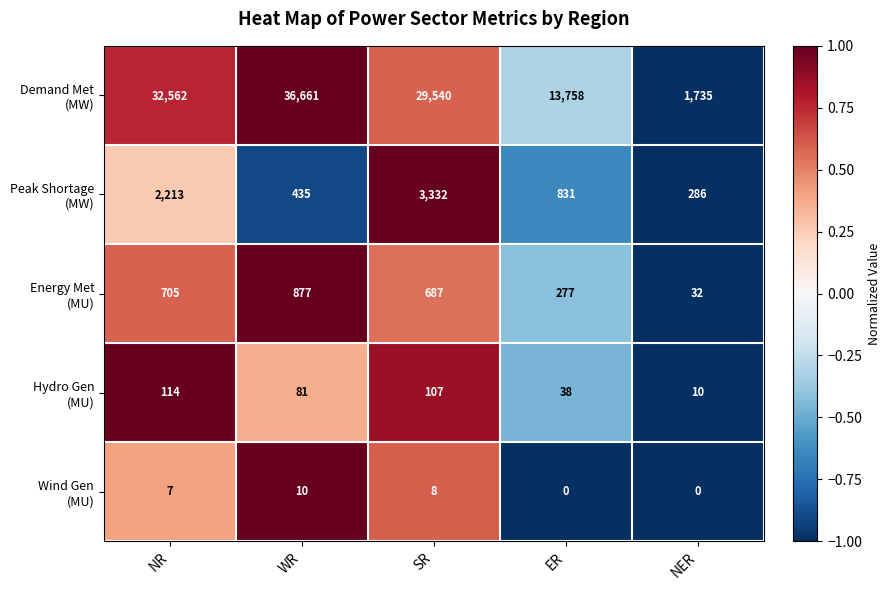

What is the difference between the highest and lowest values at NER?

1735